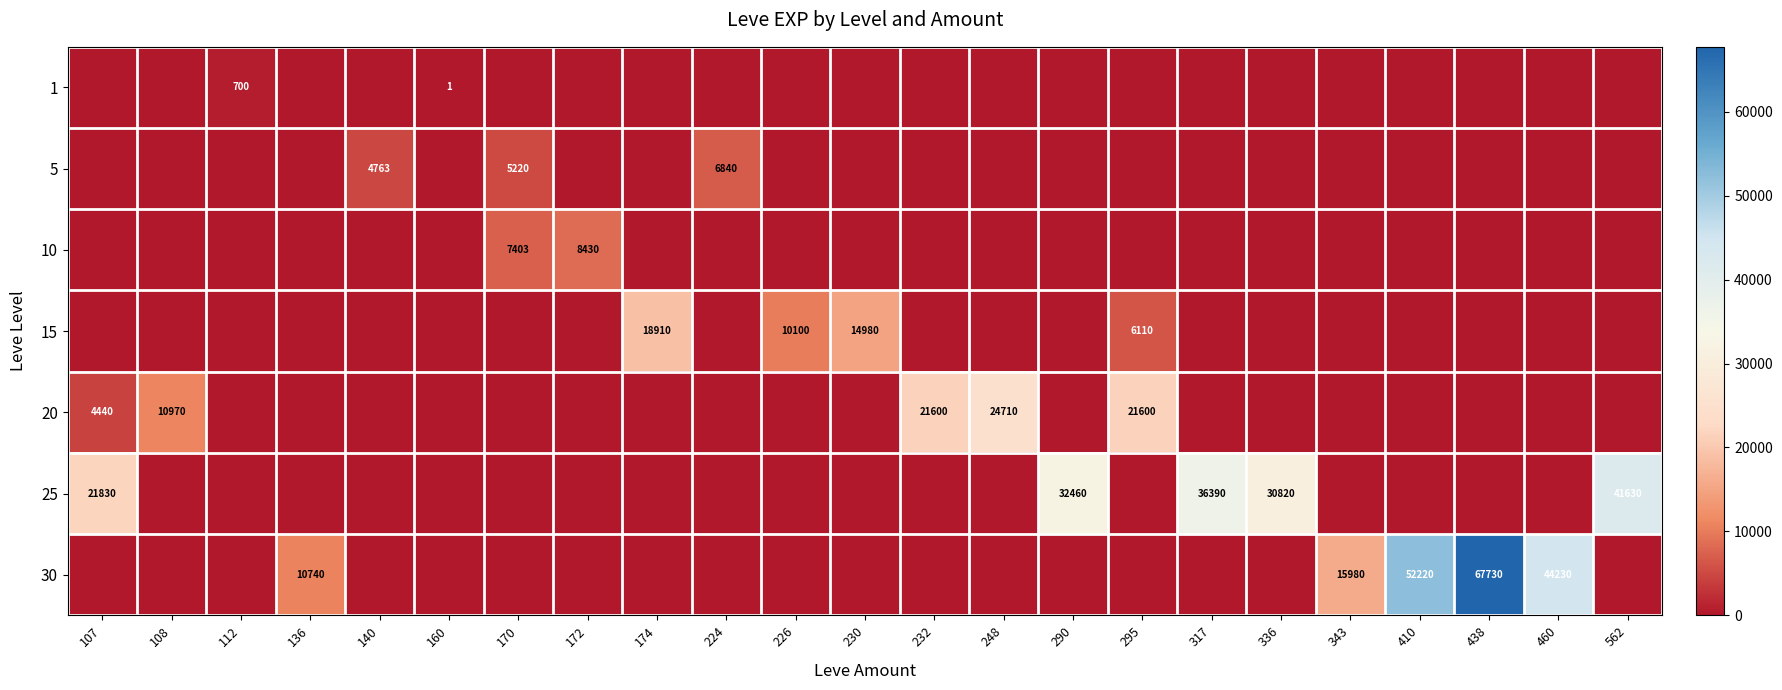

At which category is the sum across all series the highest?

438